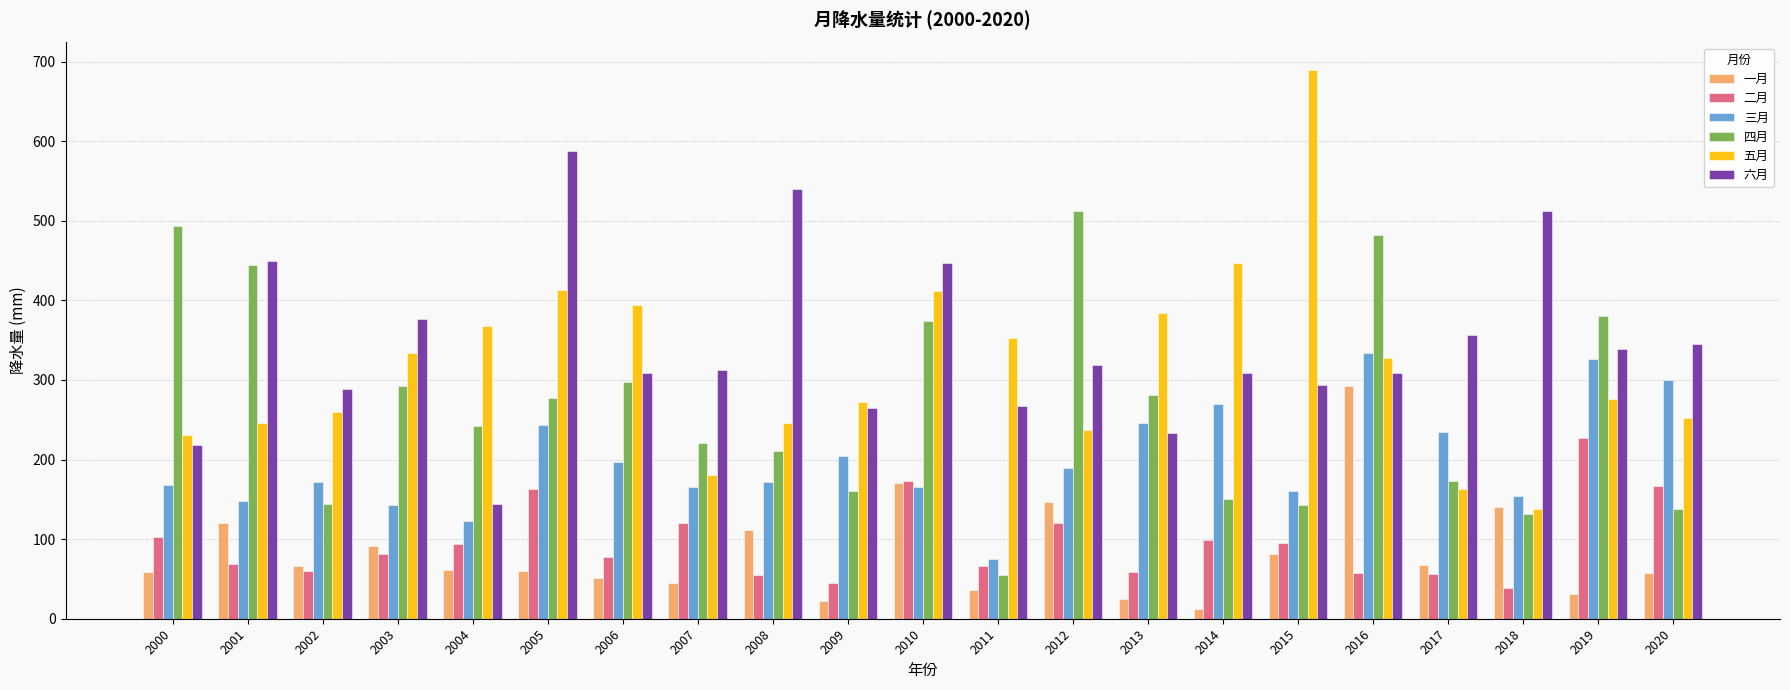

Rank the series by their maximum value, from highest to lowest.

五月, 六月, 四月, 三月, 一月, 二月